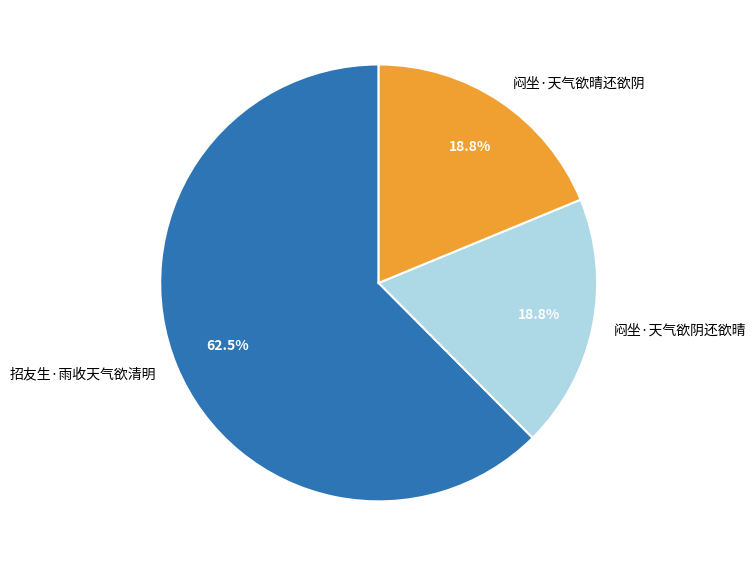

Which slice is the largest?

招友生·雨收天气欲清明